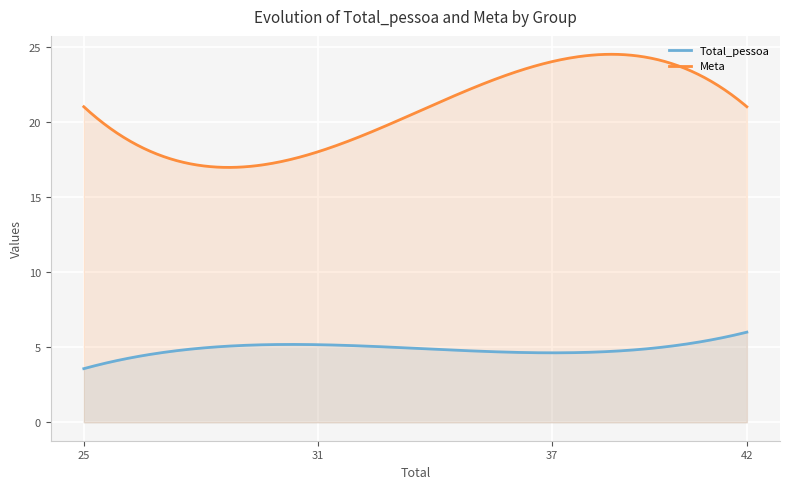

True or false: Total_pessoa and Meta cross at least once.

False